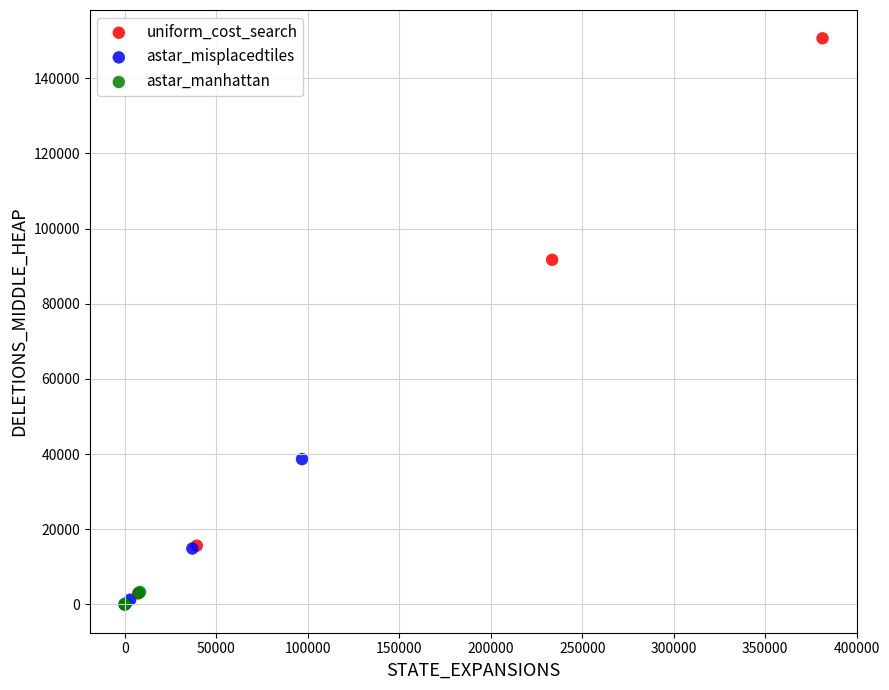

What are all the series names shown in the legend?

uniform_cost_search, astar_misplacedtiles, astar_manhattan